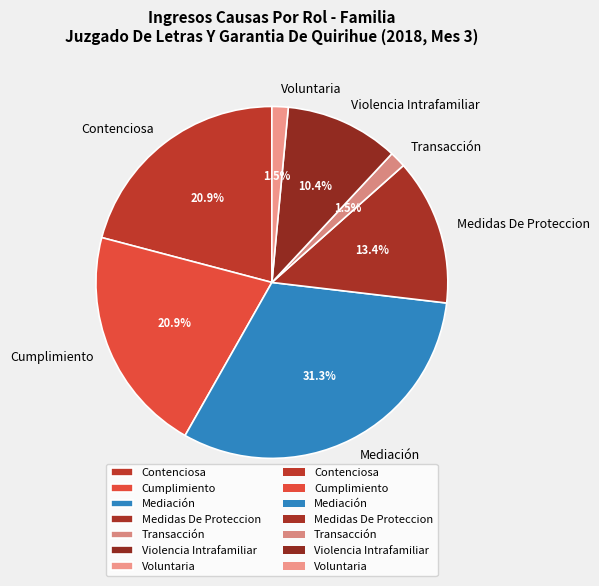

Is it true that Cumplimiento is 13% of the pie?

False